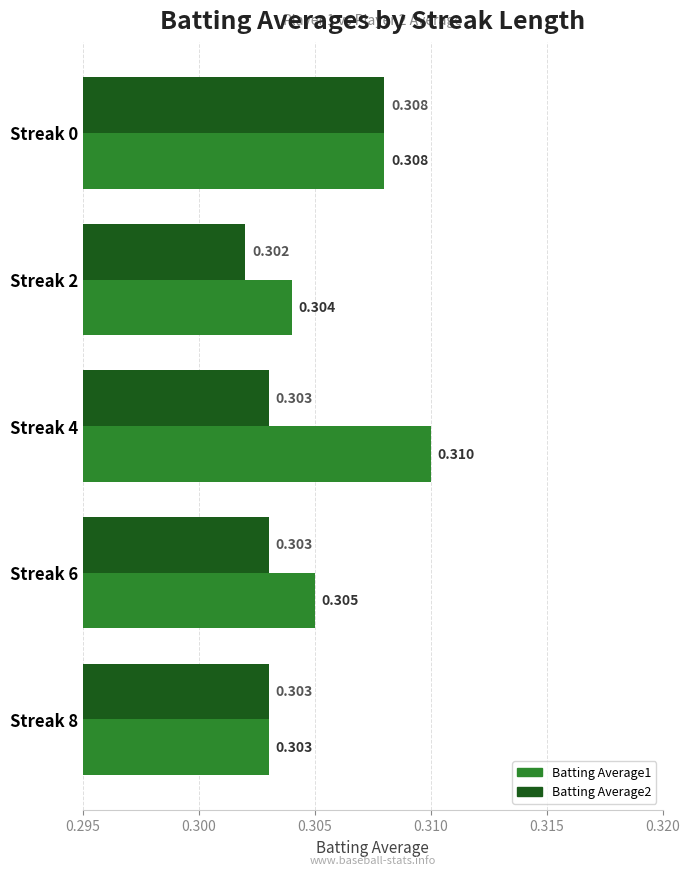

How many Batting Average1 values are between 0 and 1?

5